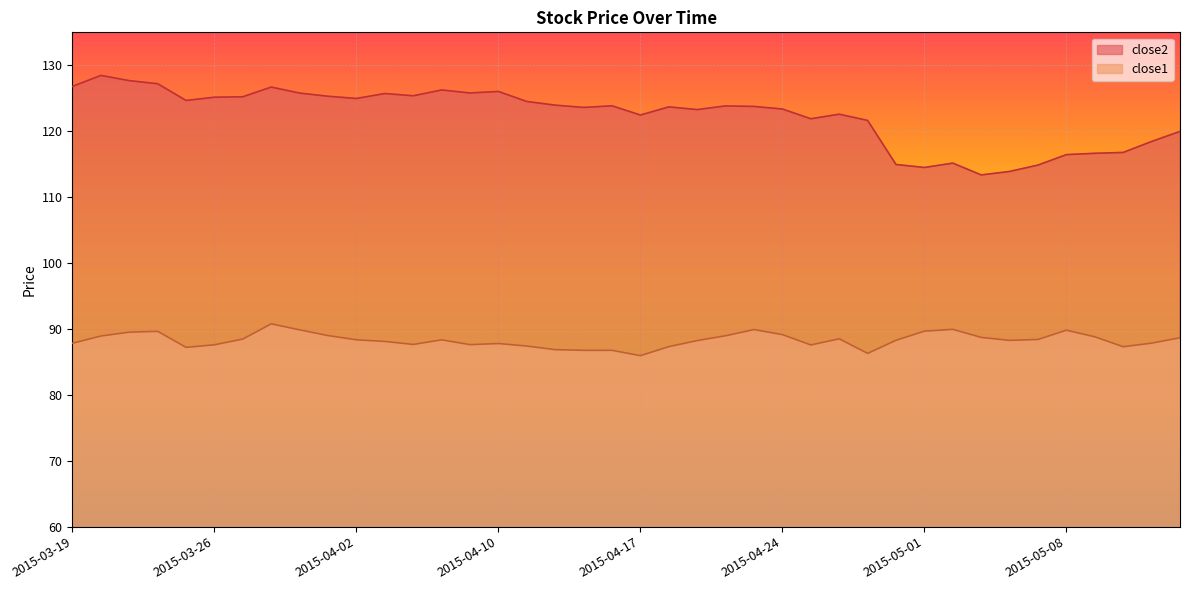

Between 2015-05-05 and 2015-05-07, which series saw the biggest shift?

close2